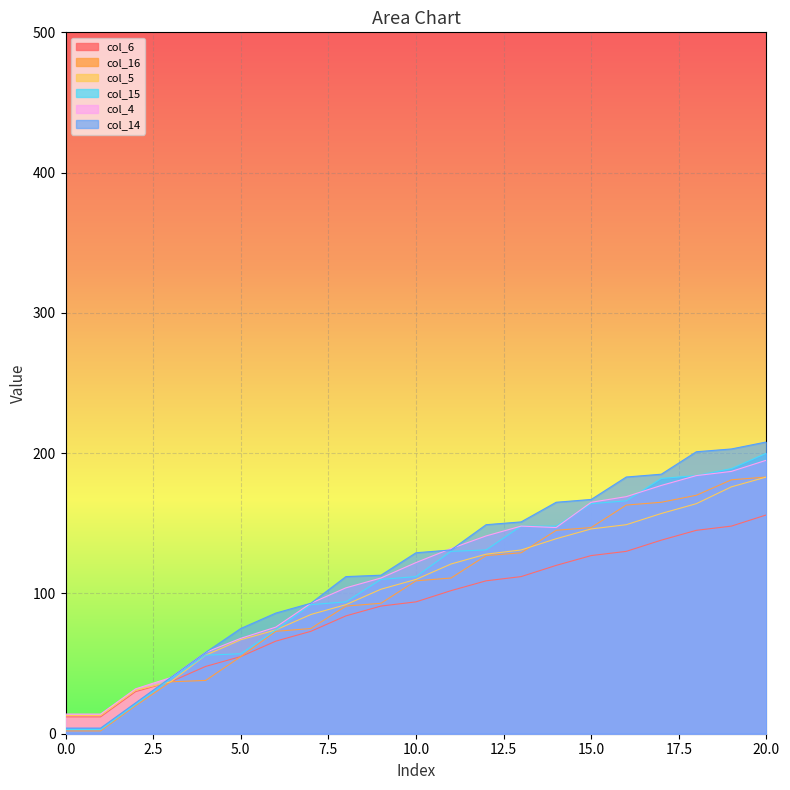

True or false: col_14 and col_15 intersect in this chart.

False